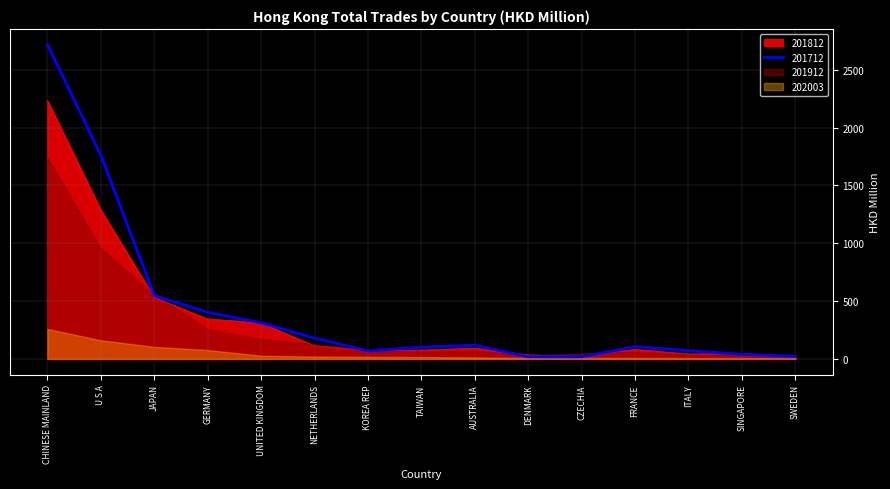

Where is 201812 nearest to the value 1126?

U S A